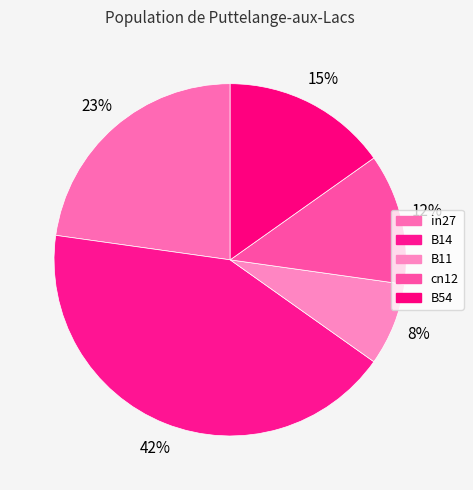

What is the change in value from in27 to B14?

+0.3